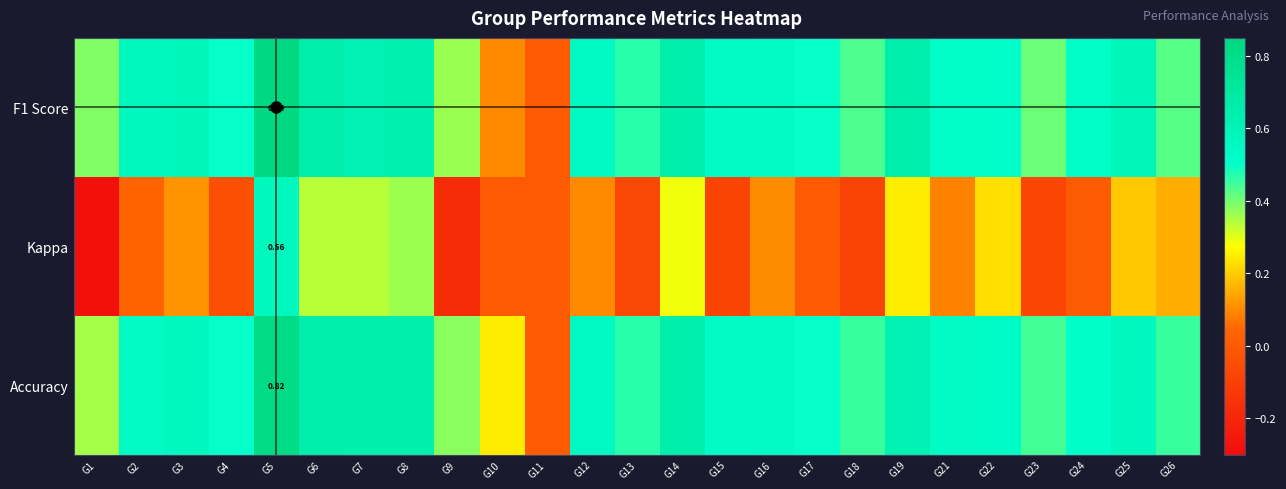

What is the lowest value of the Kappa series?

-0.3